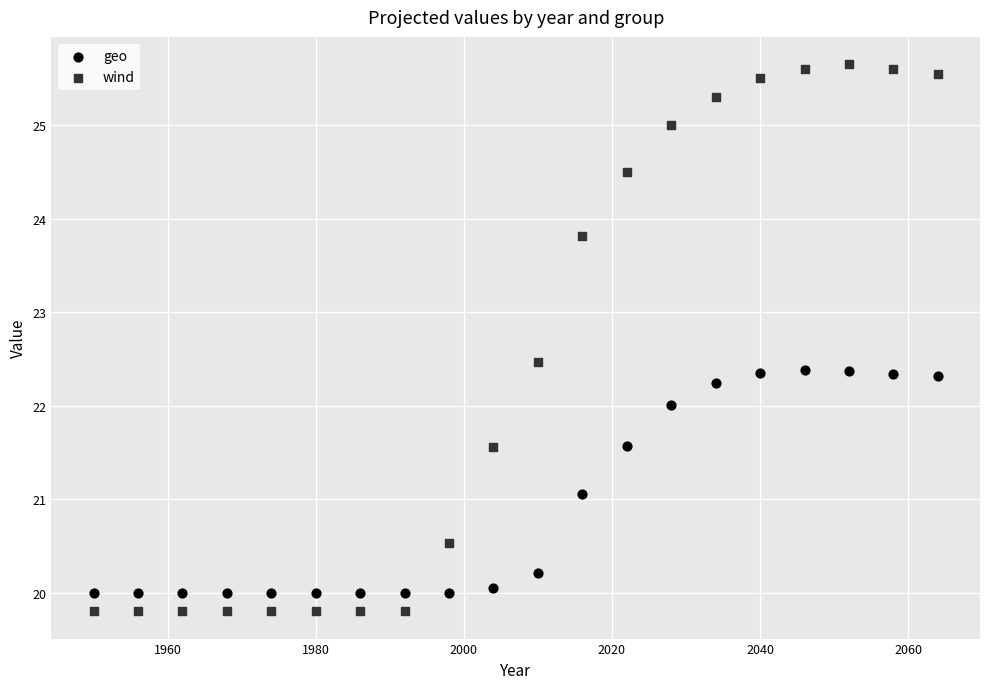

Across all data points, what is the range of X values (max minus min)?

114.0